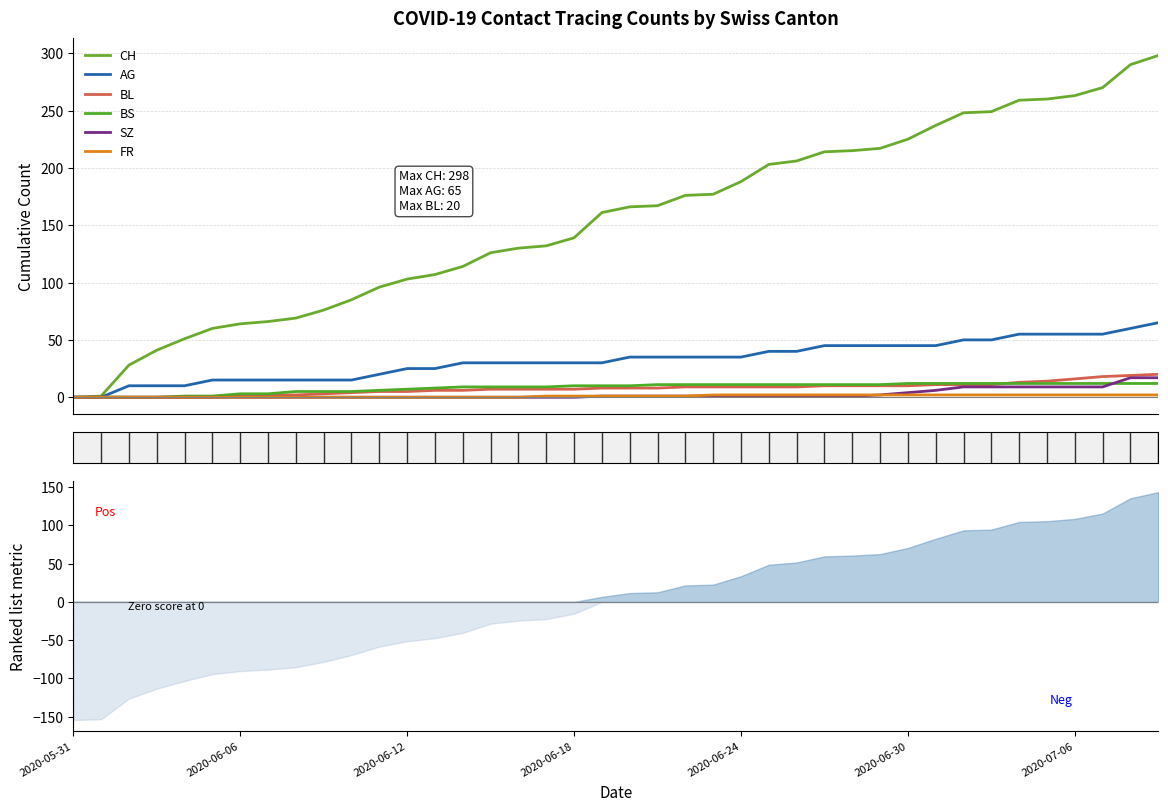

What is the average value of the FR series?

1